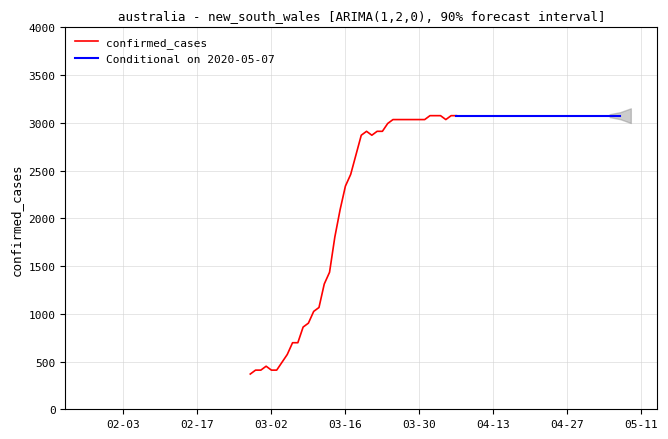

What is the difference between the maximum and minimum values?

2706